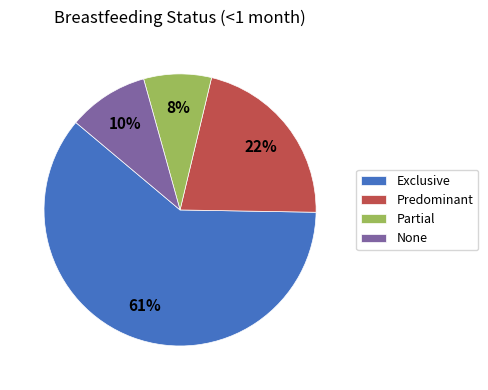

Which slice is the smallest?

Partial